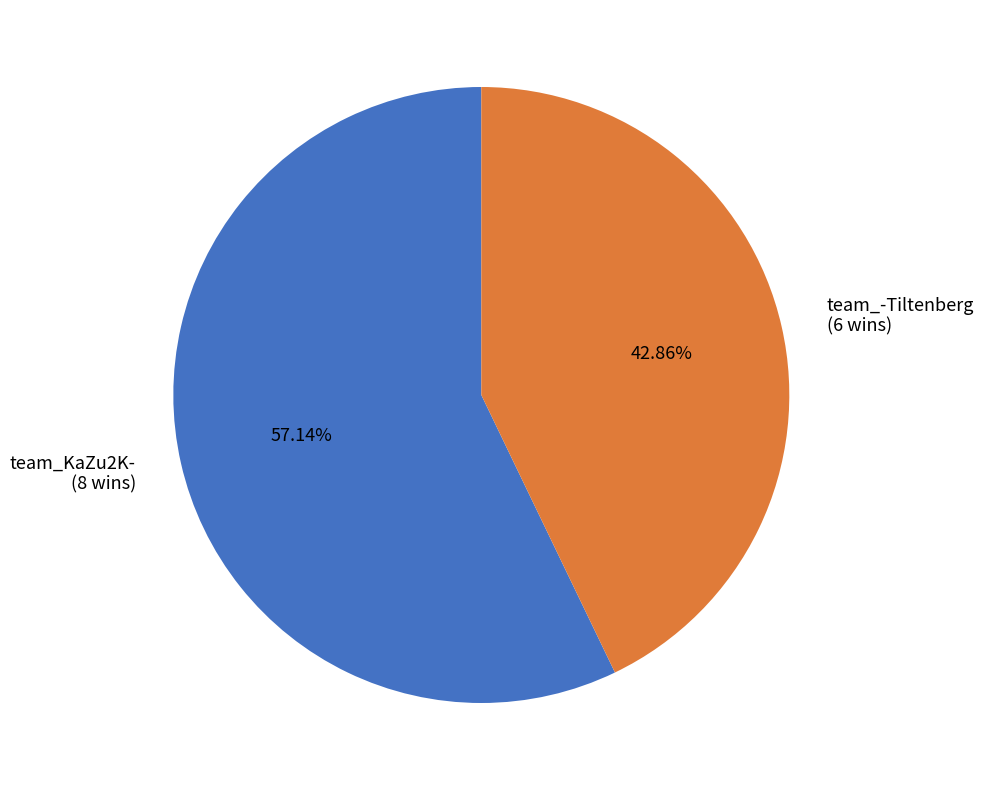

Which has a higher value, team_KaZu2K- or team_-Tiltenberg?

team_KaZu2K-